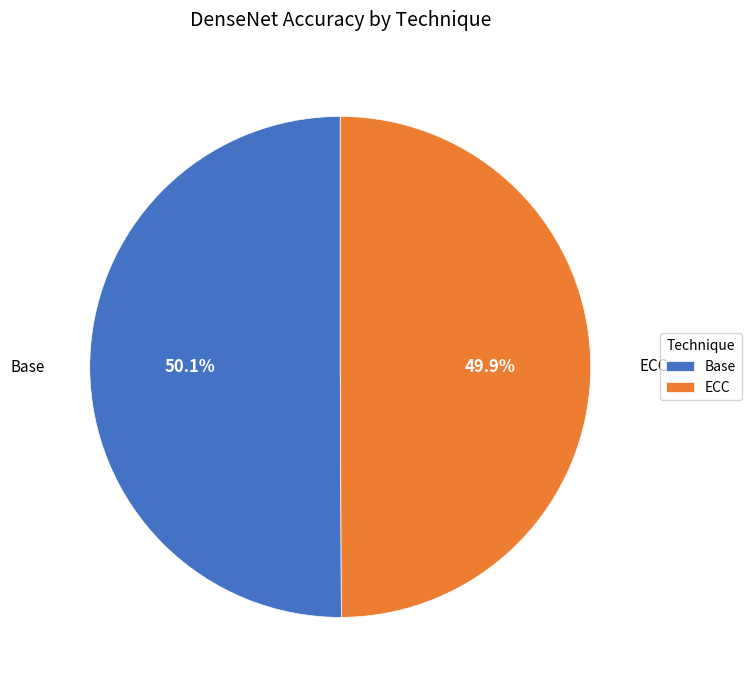

Is the sum of Base and ECC greater than half?

Yes